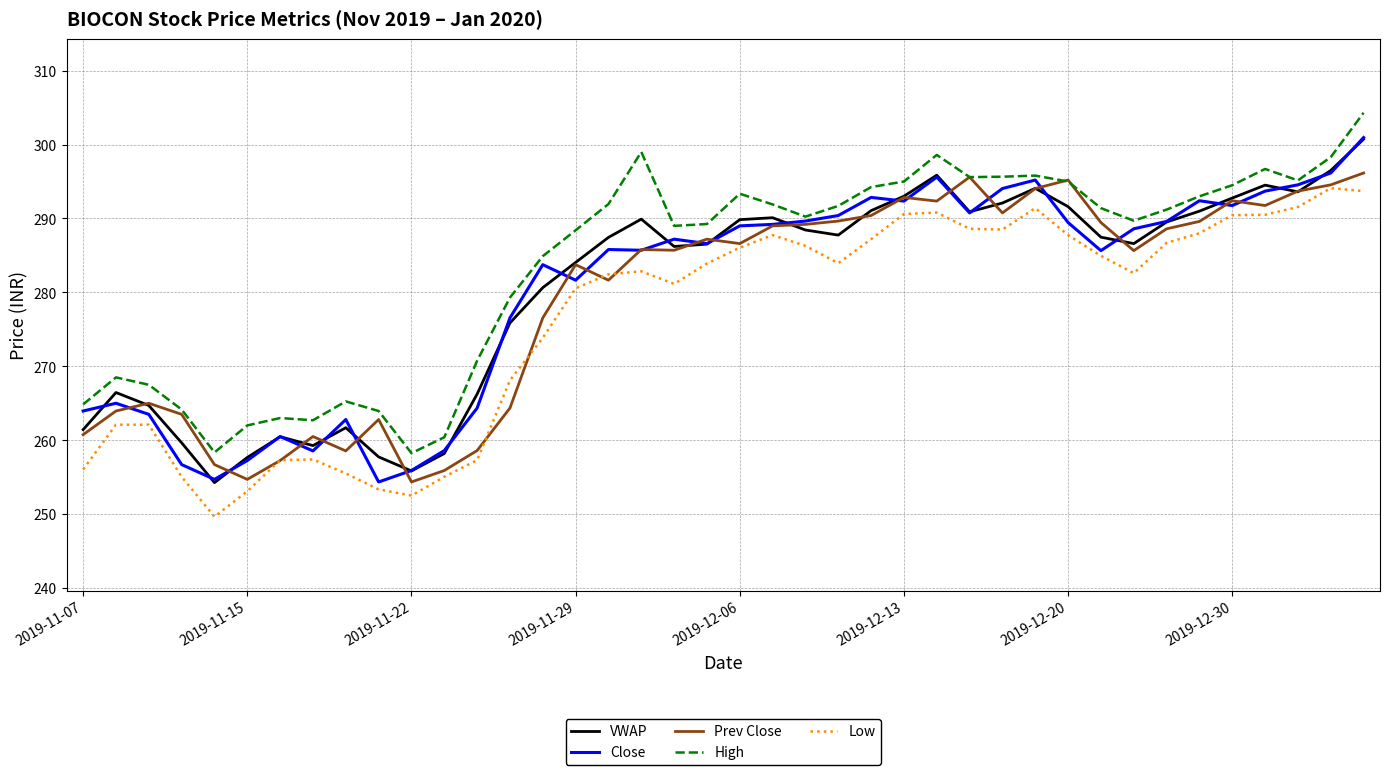

How many categories are shown in the chart?

40